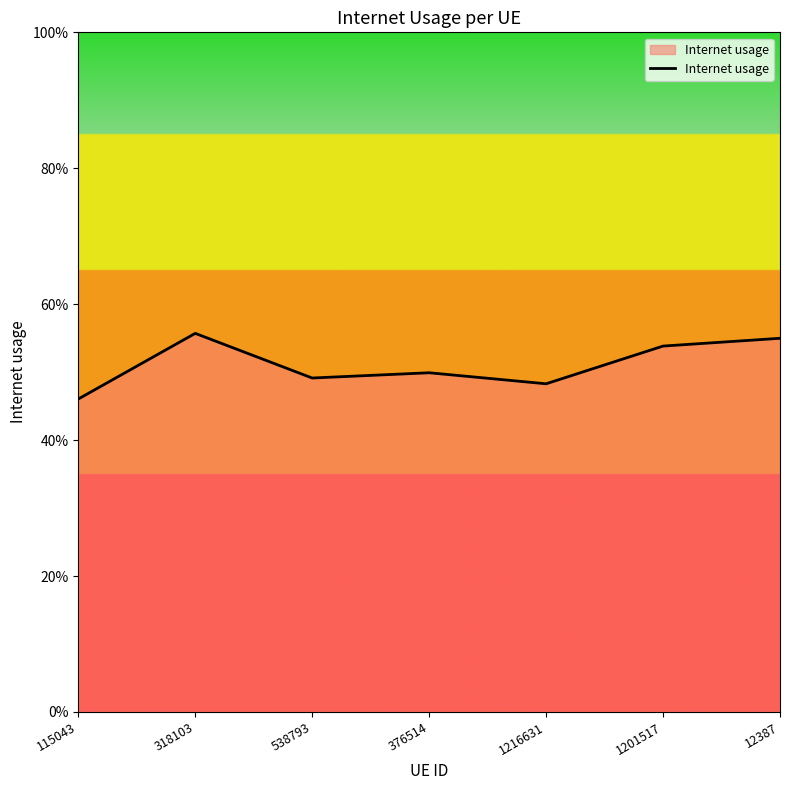

How many values are between 0 and 1?

7